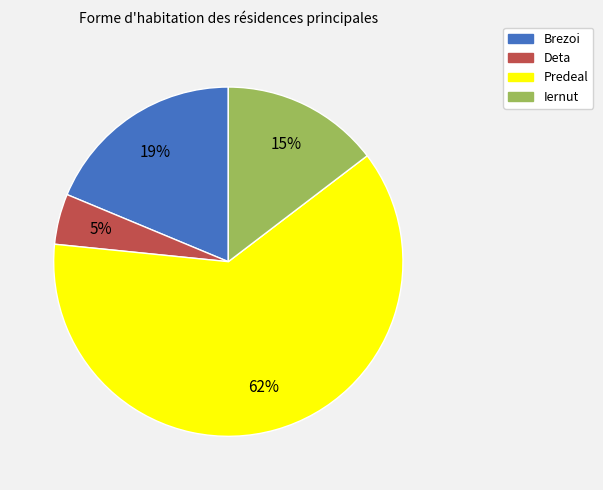

What is the smallest slice in the pie chart?

Deta